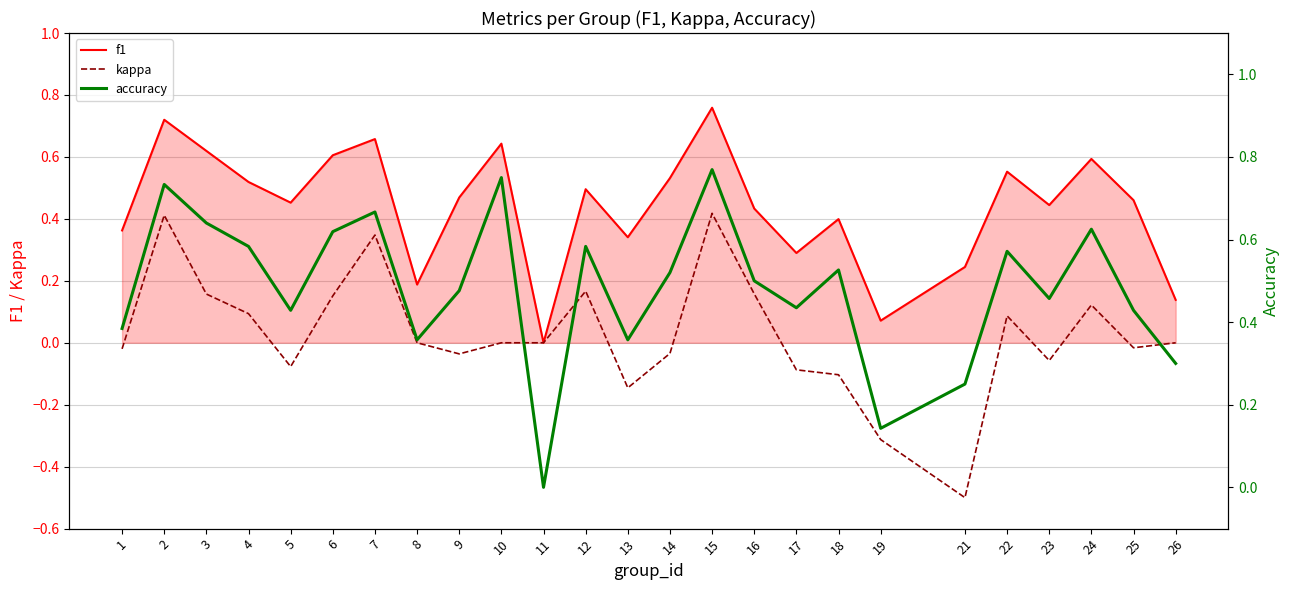

Where is kappa nearest to the value 0?

8